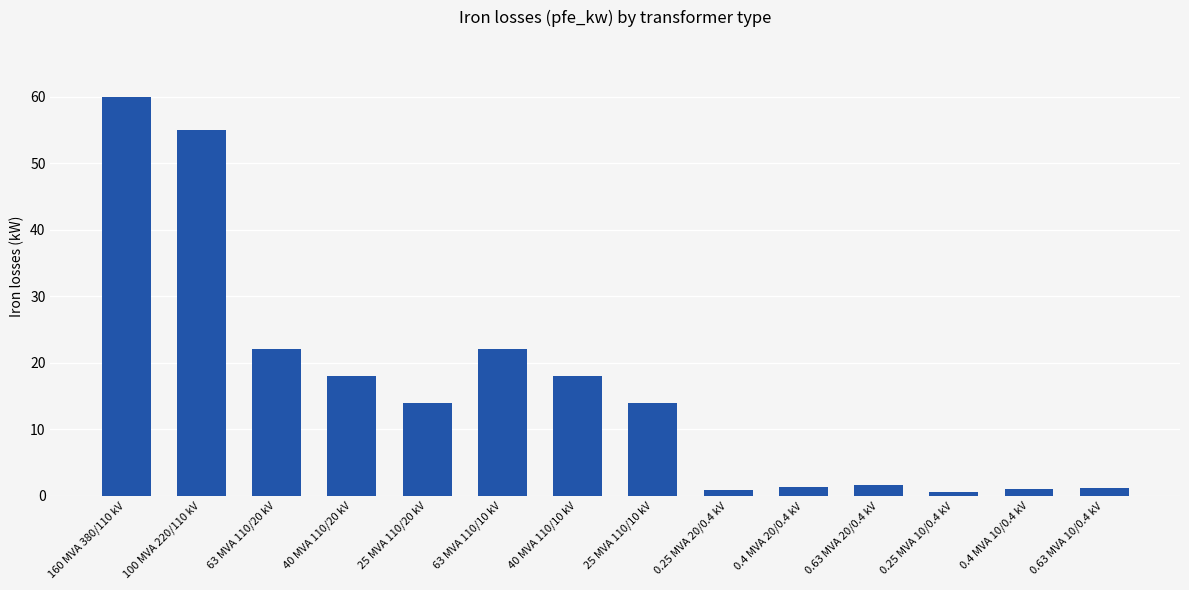

How many data points does each series have?

14